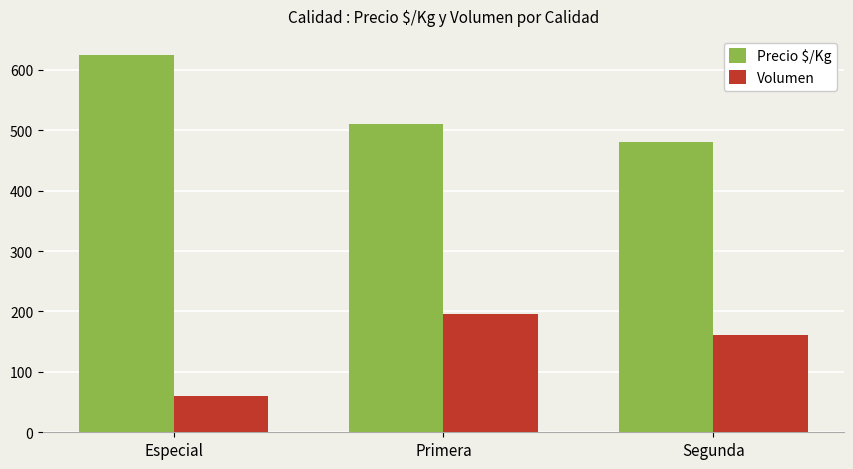

At how many categories does at least one series exceed 362?

3